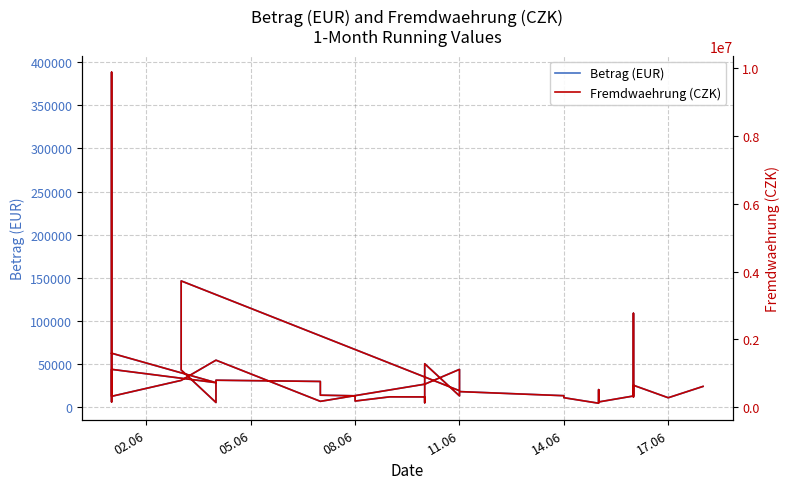

What is the sum of all Betrag (EUR) values?

1453451.4